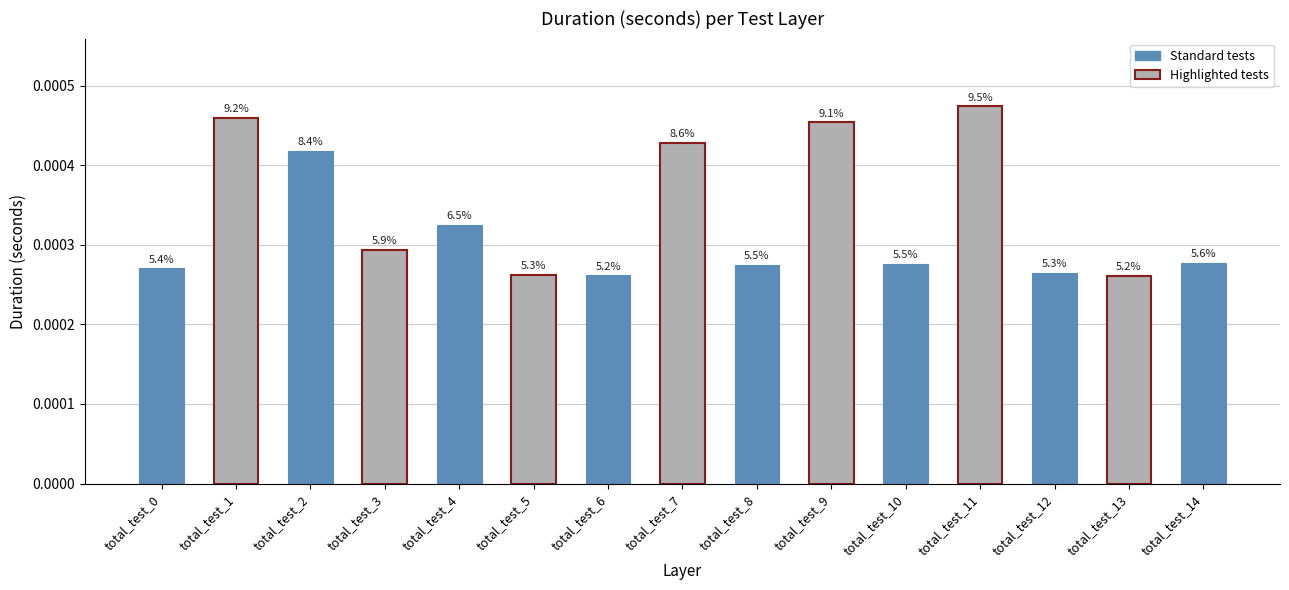

How many bars are there in total?

15